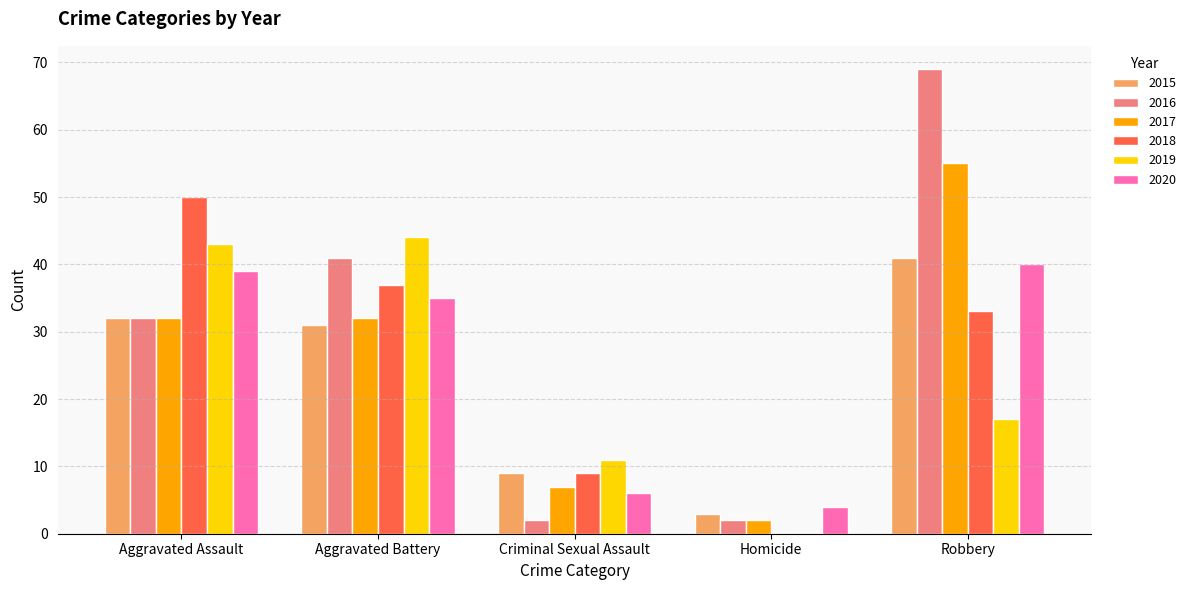

What is the sum of the 2018 values at Criminal Sexual Assault and Aggravated Battery?

46